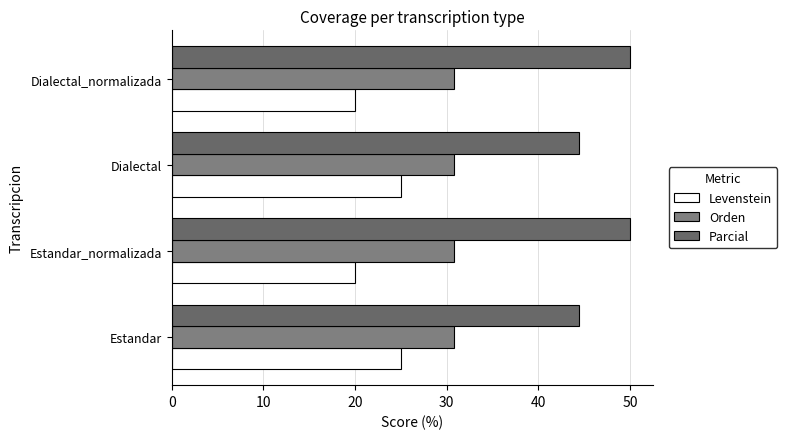

What is the difference between the maximum and minimum values in the Levenstein series?

5.0